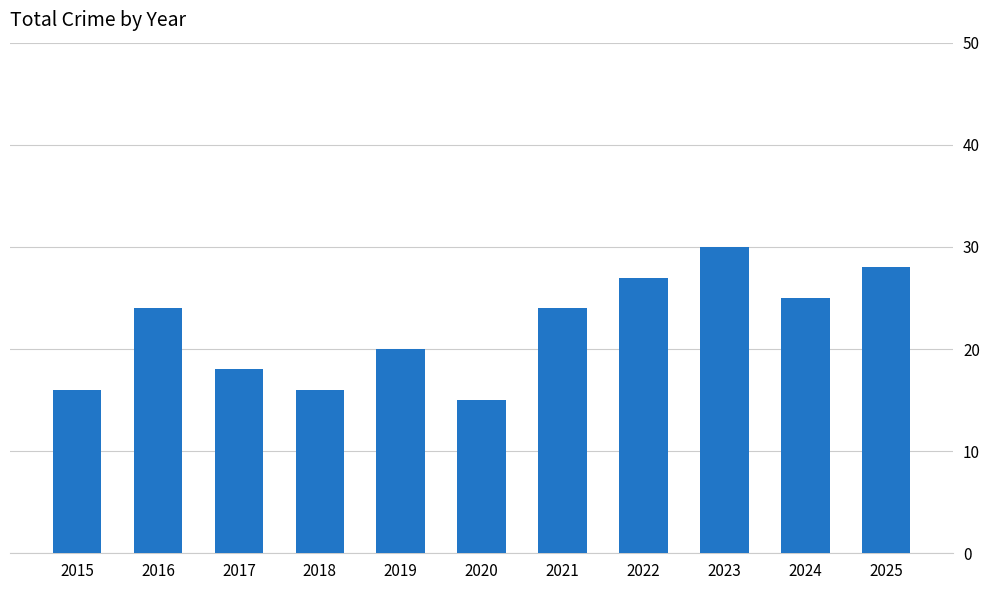

Is it true that the value at 2015 is 9?

False